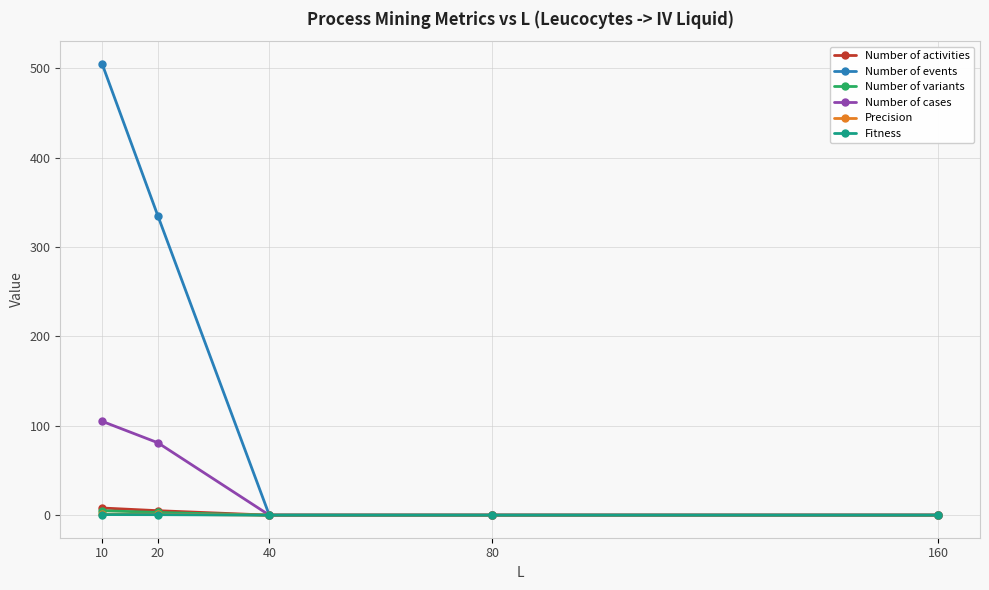

At how many categories does at least one series exceed 356?

1